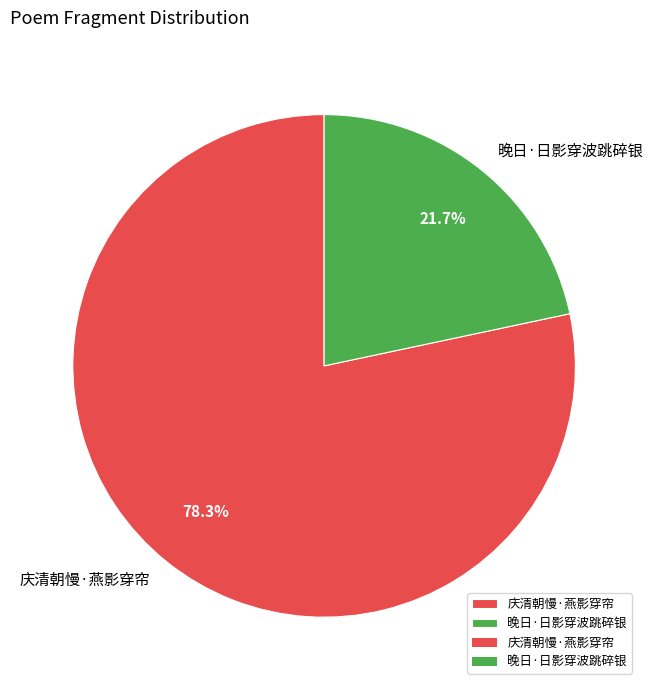

Is it true that 庆清朝慢·燕影穿帘 is 68% of the pie?

False